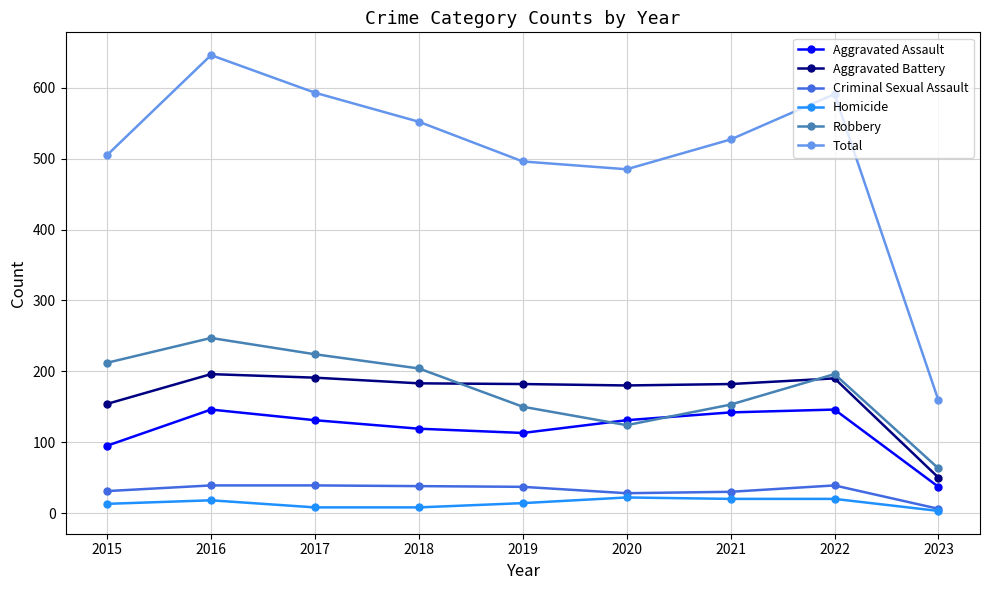

What is the spread (max minus min) of values at 2018?

544